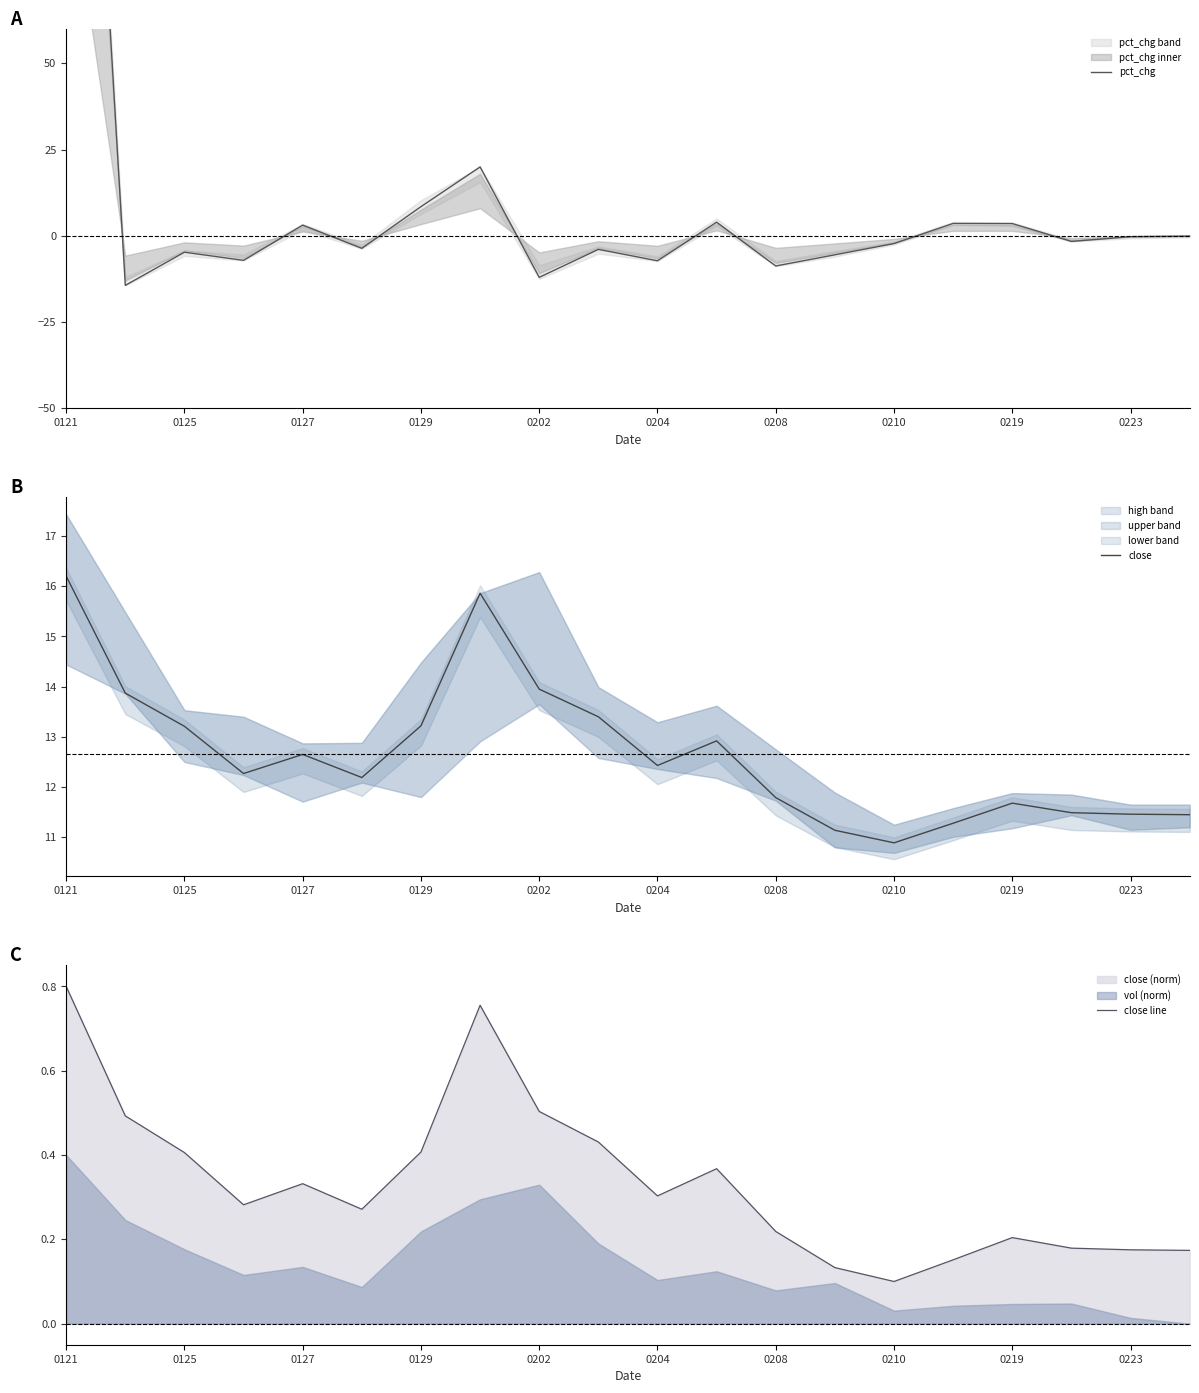

The close series shows 19.3 at 0202. True or false?

False